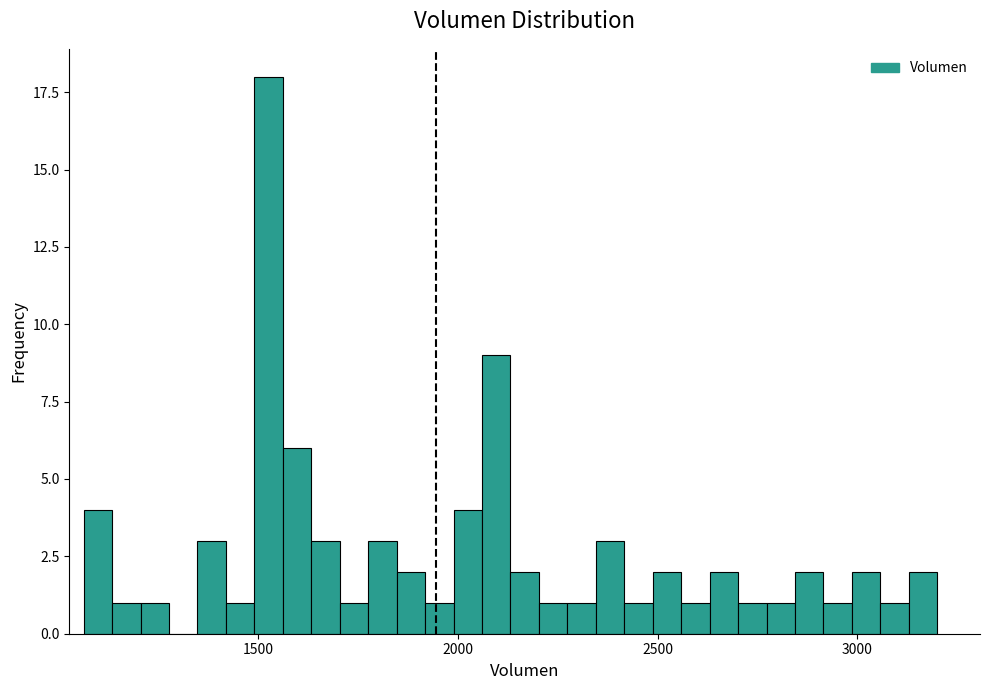

Read against the x-axis, roughly where is the centre of the tallest bar?

1550